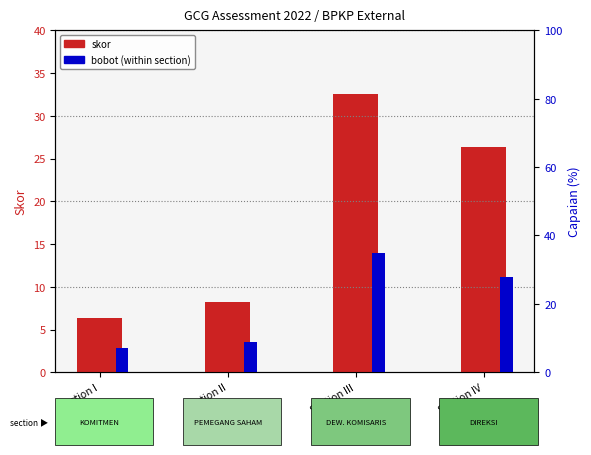

What is the total value across all series at Section II?

17.2